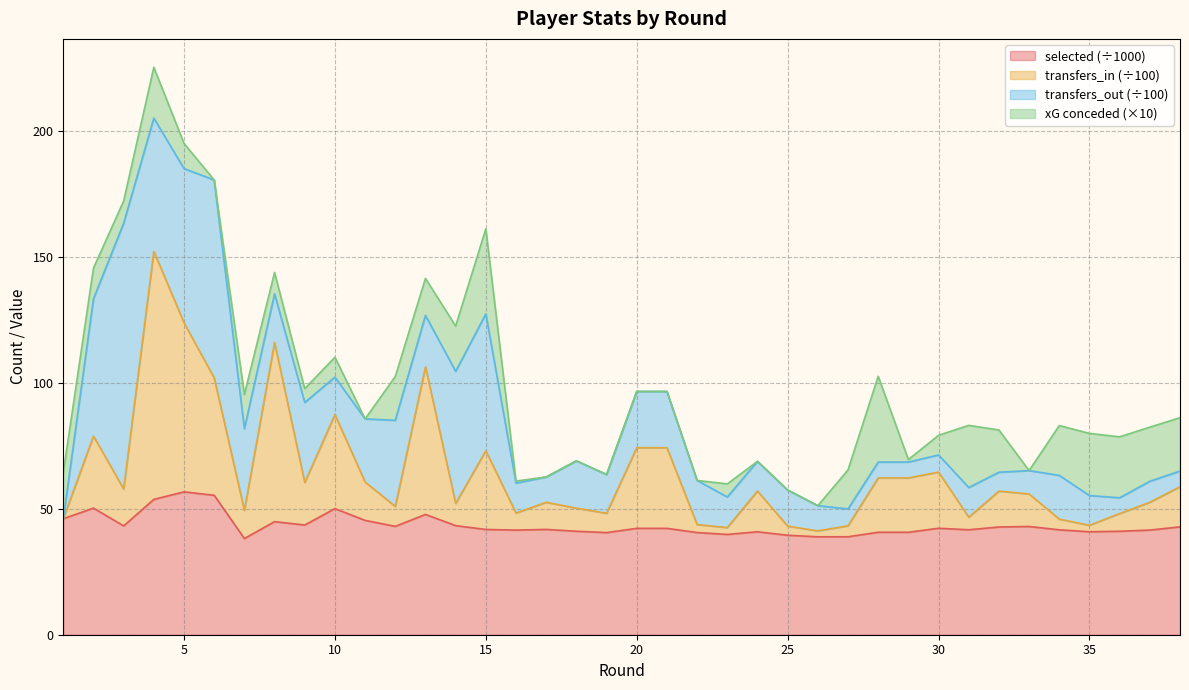

Is it true that transfers_in equals 30.9 at 9?

False